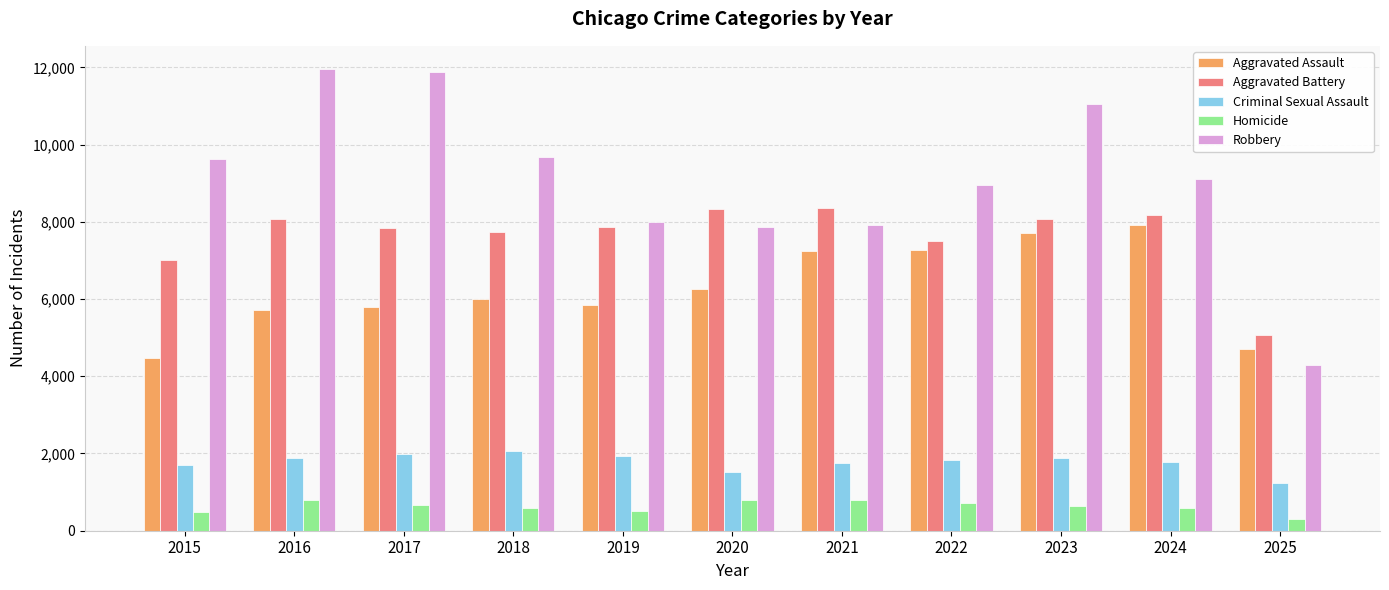

What are all the series names shown in the legend?

Aggravated Assault, Aggravated Battery, Criminal Sexual Assault, Homicide, Robbery